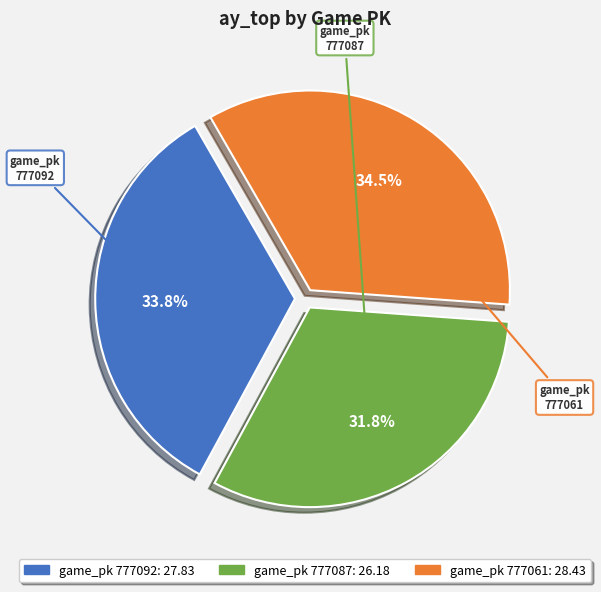

Is there any slice that represents more than half of the pie?

No